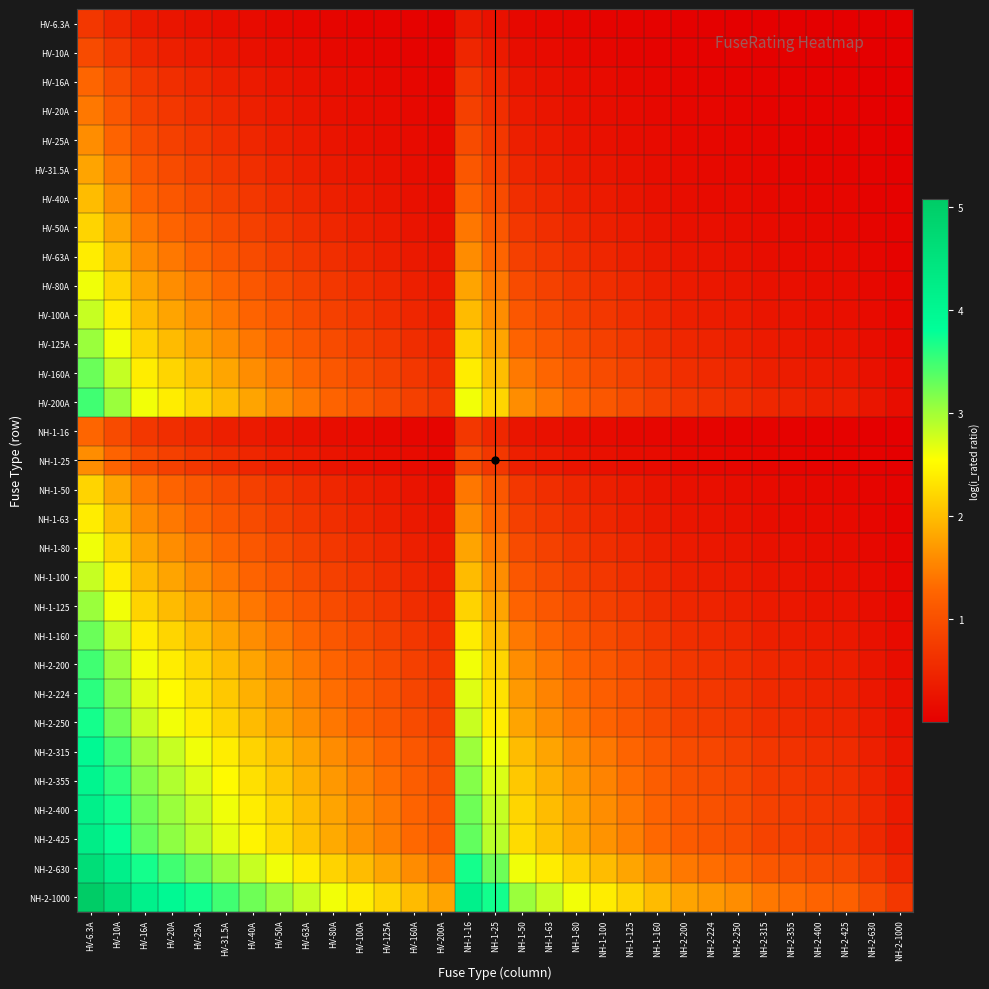

Reading right to left, what are all the values shown in this chart?

HV-6.3A: NH-2-1000=0.0	NH-2-630=0.0	NH-2-425=0.0	NH-2-400=0.0	NH-2-355=0.0	NH-2-315=0.0	NH-2-250=0.0	NH-2-224=0.0	NH-2-200=0.0	NH-1-160=0.0	NH-1-125=0.0	NH-1-100=0.1	NH-1-80=0.1	NH-1-63=0.1	NH-1-50=0.1	NH-1-25=0.2	NH-1-16=0.3	HV-200A=0.0	HV-160A=0.0	HV-125A=0.0	HV-100A=0.1	HV-80A=0.1	HV-63A=0.1	HV-50A=0.1	HV-40A=0.1	HV-31.5A=0.2	HV-25A=0.2	HV-20A=0.3	HV-16A=0.3	HV-10A=0.5	HV-6.3A=0.7
HV-10A: NH-2-1000=0.0	NH-2-630=0.0	NH-2-425=0.0	NH-2-400=0.0	NH-2-355=0.0	NH-2-315=0.0	NH-2-250=0.0	NH-2-224=0.0	NH-2-200=0.0	NH-1-160=0.1	NH-1-125=0.1	NH-1-100=0.1	NH-1-80=0.1	NH-1-63=0.1	NH-1-50=0.2	NH-1-25=0.3	NH-1-16=0.5	HV-200A=0.0	HV-160A=0.1	HV-125A=0.1	HV-100A=0.1	HV-80A=0.1	HV-63A=0.1	HV-50A=0.2	HV-40A=0.2	HV-31.5A=0.3	HV-25A=0.3	HV-20A=0.4	HV-16A=0.5	HV-10A=0.7	HV-6.3A=1.0
HV-16A: NH-2-1000=0.0	NH-2-630=0.0	NH-2-425=0.0	NH-2-400=0.0	NH-2-355=0.0	NH-2-315=0.0	NH-2-250=0.1	NH-2-224=0.1	NH-2-200=0.1	NH-1-160=0.1	NH-1-125=0.1	NH-1-100=0.1	NH-1-80=0.2	NH-1-63=0.2	NH-1-50=0.3	NH-1-25=0.5	NH-1-16=0.7	HV-200A=0.1	HV-160A=0.1	HV-125A=0.1	HV-100A=0.1	HV-80A=0.2	HV-63A=0.2	HV-50A=0.3	HV-40A=0.3	HV-31.5A=0.4	HV-25A=0.5	HV-20A=0.6	HV-16A=0.7	HV-10A=1.0	HV-6.3A=1.3
HV-20A: NH-2-1000=0.0	NH-2-630=0.0	NH-2-425=0.0	NH-2-400=0.0	NH-2-355=0.1	NH-2-315=0.1	NH-2-250=0.1	NH-2-224=0.1	NH-2-200=0.1	NH-1-160=0.1	NH-1-125=0.1	NH-1-100=0.2	NH-1-80=0.2	NH-1-63=0.3	NH-1-50=0.3	NH-1-25=0.6	NH-1-16=0.8	HV-200A=0.1	HV-160A=0.1	HV-125A=0.1	HV-100A=0.2	HV-80A=0.2	HV-63A=0.3	HV-50A=0.3	HV-40A=0.4	HV-31.5A=0.5	HV-25A=0.6	HV-20A=0.7	HV-16A=0.8	HV-10A=1.1	HV-6.3A=1.4
HV-25A: NH-2-1000=0.0	NH-2-630=0.0	NH-2-425=0.1	NH-2-400=0.1	NH-2-355=0.1	NH-2-315=0.1	NH-2-250=0.1	NH-2-224=0.1	NH-2-200=0.1	NH-1-160=0.1	NH-1-125=0.2	NH-1-100=0.2	NH-1-80=0.3	NH-1-63=0.3	NH-1-50=0.4	NH-1-25=0.7	NH-1-16=0.9	HV-200A=0.1	HV-160A=0.1	HV-125A=0.2	HV-100A=0.2	HV-80A=0.3	HV-63A=0.3	HV-50A=0.4	HV-40A=0.5	HV-31.5A=0.6	HV-25A=0.7	HV-20A=0.8	HV-16A=0.9	HV-10A=1.3	HV-6.3A=1.6
HV-31.5A: NH-2-1000=0.0	NH-2-630=0.0	NH-2-425=0.1	NH-2-400=0.1	NH-2-355=0.1	NH-2-315=0.1	NH-2-250=0.1	NH-2-224=0.1	NH-2-200=0.1	NH-1-160=0.2	NH-1-125=0.2	NH-1-100=0.3	NH-1-80=0.3	NH-1-63=0.4	NH-1-50=0.5	NH-1-25=0.8	NH-1-16=1.1	HV-200A=0.1	HV-160A=0.2	HV-125A=0.2	HV-100A=0.3	HV-80A=0.3	HV-63A=0.4	HV-50A=0.5	HV-40A=0.6	HV-31.5A=0.7	HV-25A=0.8	HV-20A=0.9	HV-16A=1.1	HV-10A=1.4	HV-6.3A=1.8
HV-40A: NH-2-1000=0.0	NH-2-630=0.1	NH-2-425=0.1	NH-2-400=0.1	NH-2-355=0.1	NH-2-315=0.1	NH-2-250=0.1	NH-2-224=0.2	NH-2-200=0.2	NH-1-160=0.2	NH-1-125=0.3	NH-1-100=0.3	NH-1-80=0.4	NH-1-63=0.5	NH-1-50=0.6	NH-1-25=1.0	NH-1-16=1.3	HV-200A=0.2	HV-160A=0.2	HV-125A=0.3	HV-100A=0.3	HV-80A=0.4	HV-63A=0.5	HV-50A=0.6	HV-40A=0.7	HV-31.5A=0.8	HV-25A=1.0	HV-20A=1.1	HV-16A=1.3	HV-10A=1.6	HV-6.3A=2.0
HV-50A: NH-2-1000=0.0	NH-2-630=0.1	NH-2-425=0.1	NH-2-400=0.1	NH-2-355=0.1	NH-2-315=0.1	NH-2-250=0.2	NH-2-224=0.2	NH-2-200=0.2	NH-1-160=0.3	NH-1-125=0.3	NH-1-100=0.4	NH-1-80=0.5	NH-1-63=0.6	NH-1-50=0.7	NH-1-25=1.1	NH-1-16=1.4	HV-200A=0.2	HV-160A=0.3	HV-125A=0.3	HV-100A=0.4	HV-80A=0.5	HV-63A=0.6	HV-50A=0.7	HV-40A=0.8	HV-31.5A=1.0	HV-25A=1.1	HV-20A=1.3	HV-16A=1.4	HV-10A=1.8	HV-6.3A=2.2
HV-63A: NH-2-1000=0.1	NH-2-630=0.1	NH-2-425=0.1	NH-2-400=0.1	NH-2-355=0.2	NH-2-315=0.2	NH-2-250=0.2	NH-2-224=0.2	NH-2-200=0.3	NH-1-160=0.3	NH-1-125=0.4	NH-1-100=0.5	NH-1-80=0.6	NH-1-63=0.7	NH-1-50=0.8	NH-1-25=1.3	NH-1-16=1.6	HV-200A=0.3	HV-160A=0.3	HV-125A=0.4	HV-100A=0.5	HV-80A=0.6	HV-63A=0.7	HV-50A=0.8	HV-40A=0.9	HV-31.5A=1.1	HV-25A=1.3	HV-20A=1.4	HV-16A=1.6	HV-10A=2.0	HV-6.3A=2.4
HV-80A: NH-2-1000=0.1	NH-2-630=0.1	NH-2-425=0.2	NH-2-400=0.2	NH-2-355=0.2	NH-2-315=0.2	NH-2-250=0.3	NH-2-224=0.3	NH-2-200=0.3	NH-1-160=0.4	NH-1-125=0.5	NH-1-100=0.6	NH-1-80=0.7	NH-1-63=0.8	NH-1-50=1.0	NH-1-25=1.4	NH-1-16=1.8	HV-200A=0.3	HV-160A=0.4	HV-125A=0.5	HV-100A=0.6	HV-80A=0.7	HV-63A=0.8	HV-50A=1.0	HV-40A=1.1	HV-31.5A=1.3	HV-25A=1.4	HV-20A=1.6	HV-16A=1.8	HV-10A=2.2	HV-6.3A=2.6
HV-100A: NH-2-1000=0.1	NH-2-630=0.1	NH-2-425=0.2	NH-2-400=0.2	NH-2-355=0.2	NH-2-315=0.3	NH-2-250=0.3	NH-2-224=0.4	NH-2-200=0.4	NH-1-160=0.5	NH-1-125=0.6	NH-1-100=0.7	NH-1-80=0.8	NH-1-63=1.0	NH-1-50=1.1	NH-1-25=1.6	NH-1-16=2.0	HV-200A=0.4	HV-160A=0.5	HV-125A=0.6	HV-100A=0.7	HV-80A=0.8	HV-63A=1.0	HV-50A=1.1	HV-40A=1.3	HV-31.5A=1.4	HV-25A=1.6	HV-20A=1.8	HV-16A=2.0	HV-10A=2.4	HV-6.3A=2.8
HV-125A: NH-2-1000=0.1	NH-2-630=0.2	NH-2-425=0.3	NH-2-400=0.3	NH-2-355=0.3	NH-2-315=0.3	NH-2-250=0.4	NH-2-224=0.4	NH-2-200=0.5	NH-1-160=0.6	NH-1-125=0.7	NH-1-100=0.8	NH-1-80=0.9	NH-1-63=1.1	NH-1-50=1.3	NH-1-25=1.8	NH-1-16=2.2	HV-200A=0.5	HV-160A=0.6	HV-125A=0.7	HV-100A=0.8	HV-80A=0.9	HV-63A=1.1	HV-50A=1.3	HV-40A=1.4	HV-31.5A=1.6	HV-25A=1.8	HV-20A=2.0	HV-16A=2.2	HV-10A=2.6	HV-6.3A=3.0
HV-160A: NH-2-1000=0.1	NH-2-630=0.2	NH-2-425=0.3	NH-2-400=0.3	NH-2-355=0.4	NH-2-315=0.4	NH-2-250=0.5	NH-2-224=0.5	NH-2-200=0.6	NH-1-160=0.7	NH-1-125=0.8	NH-1-100=1.0	NH-1-80=1.1	NH-1-63=1.3	NH-1-50=1.4	NH-1-25=2.0	NH-1-16=2.4	HV-200A=0.6	HV-160A=0.7	HV-125A=0.8	HV-100A=1.0	HV-80A=1.1	HV-63A=1.3	HV-50A=1.4	HV-40A=1.6	HV-31.5A=1.8	HV-25A=2.0	HV-20A=2.2	HV-16A=2.4	HV-10A=2.8	HV-6.3A=3.3
HV-200A: NH-2-1000=0.2	NH-2-630=0.3	NH-2-425=0.4	NH-2-400=0.4	NH-2-355=0.4	NH-2-315=0.5	NH-2-250=0.6	NH-2-224=0.6	NH-2-200=0.7	NH-1-160=0.8	NH-1-125=1.0	NH-1-100=1.1	NH-1-80=1.3	NH-1-63=1.4	NH-1-50=1.6	NH-1-25=2.2	NH-1-16=2.6	HV-200A=0.7	HV-160A=0.8	HV-125A=1.0	HV-100A=1.1	HV-80A=1.3	HV-63A=1.4	HV-50A=1.6	HV-40A=1.8	HV-31.5A=2.0	HV-25A=2.2	HV-20A=2.4	HV-16A=2.6	HV-10A=3.0	HV-6.3A=3.5
NH-1-16: NH-2-1000=0.0	NH-2-630=0.0	NH-2-425=0.0	NH-2-400=0.0	NH-2-355=0.0	NH-2-315=0.0	NH-2-250=0.1	NH-2-224=0.1	NH-2-200=0.1	NH-1-160=0.1	NH-1-125=0.1	NH-1-100=0.1	NH-1-80=0.2	NH-1-63=0.2	NH-1-50=0.3	NH-1-25=0.5	NH-1-16=0.7	HV-200A=0.1	HV-160A=0.1	HV-125A=0.1	HV-100A=0.1	HV-80A=0.2	HV-63A=0.2	HV-50A=0.3	HV-40A=0.3	HV-31.5A=0.4	HV-25A=0.5	HV-20A=0.6	HV-16A=0.7	HV-10A=1.0	HV-6.3A=1.3
NH-1-25: NH-2-1000=0.0	NH-2-630=0.0	NH-2-425=0.1	NH-2-400=0.1	NH-2-355=0.1	NH-2-315=0.1	NH-2-250=0.1	NH-2-224=0.1	NH-2-200=0.1	NH-1-160=0.1	NH-1-125=0.2	NH-1-100=0.2	NH-1-80=0.3	NH-1-63=0.3	NH-1-50=0.4	NH-1-25=0.7	NH-1-16=0.9	HV-200A=0.1	HV-160A=0.1	HV-125A=0.2	HV-100A=0.2	HV-80A=0.3	HV-63A=0.3	HV-50A=0.4	HV-40A=0.5	HV-31.5A=0.6	HV-25A=0.7	HV-20A=0.8	HV-16A=0.9	HV-10A=1.3	HV-6.3A=1.6
NH-1-50: NH-2-1000=0.0	NH-2-630=0.1	NH-2-425=0.1	NH-2-400=0.1	NH-2-355=0.1	NH-2-315=0.1	NH-2-250=0.2	NH-2-224=0.2	NH-2-200=0.2	NH-1-160=0.3	NH-1-125=0.3	NH-1-100=0.4	NH-1-80=0.5	NH-1-63=0.6	NH-1-50=0.7	NH-1-25=1.1	NH-1-16=1.4	HV-200A=0.2	HV-160A=0.3	HV-125A=0.3	HV-100A=0.4	HV-80A=0.5	HV-63A=0.6	HV-50A=0.7	HV-40A=0.8	HV-31.5A=1.0	HV-25A=1.1	HV-20A=1.3	HV-16A=1.4	HV-10A=1.8	HV-6.3A=2.2
NH-1-63: NH-2-1000=0.1	NH-2-630=0.1	NH-2-425=0.1	NH-2-400=0.1	NH-2-355=0.2	NH-2-315=0.2	NH-2-250=0.2	NH-2-224=0.2	NH-2-200=0.3	NH-1-160=0.3	NH-1-125=0.4	NH-1-100=0.5	NH-1-80=0.6	NH-1-63=0.7	NH-1-50=0.8	NH-1-25=1.3	NH-1-16=1.6	HV-200A=0.3	HV-160A=0.3	HV-125A=0.4	HV-100A=0.5	HV-80A=0.6	HV-63A=0.7	HV-50A=0.8	HV-40A=0.9	HV-31.5A=1.1	HV-25A=1.3	HV-20A=1.4	HV-16A=1.6	HV-10A=2.0	HV-6.3A=2.4
NH-1-80: NH-2-1000=0.1	NH-2-630=0.1	NH-2-425=0.2	NH-2-400=0.2	NH-2-355=0.2	NH-2-315=0.2	NH-2-250=0.3	NH-2-224=0.3	NH-2-200=0.3	NH-1-160=0.4	NH-1-125=0.5	NH-1-100=0.6	NH-1-80=0.7	NH-1-63=0.8	NH-1-50=1.0	NH-1-25=1.4	NH-1-16=1.8	HV-200A=0.3	HV-160A=0.4	HV-125A=0.5	HV-100A=0.6	HV-80A=0.7	HV-63A=0.8	HV-50A=1.0	HV-40A=1.1	HV-31.5A=1.3	HV-25A=1.4	HV-20A=1.6	HV-16A=1.8	HV-10A=2.2	HV-6.3A=2.6
NH-1-100: NH-2-1000=0.1	NH-2-630=0.1	NH-2-425=0.2	NH-2-400=0.2	NH-2-355=0.2	NH-2-315=0.3	NH-2-250=0.3	NH-2-224=0.4	NH-2-200=0.4	NH-1-160=0.5	NH-1-125=0.6	NH-1-100=0.7	NH-1-80=0.8	NH-1-63=1.0	NH-1-50=1.1	NH-1-25=1.6	NH-1-16=2.0	HV-200A=0.4	HV-160A=0.5	HV-125A=0.6	HV-100A=0.7	HV-80A=0.8	HV-63A=1.0	HV-50A=1.1	HV-40A=1.3	HV-31.5A=1.4	HV-25A=1.6	HV-20A=1.8	HV-16A=2.0	HV-10A=2.4	HV-6.3A=2.8
NH-1-125: NH-2-1000=0.1	NH-2-630=0.2	NH-2-425=0.3	NH-2-400=0.3	NH-2-355=0.3	NH-2-315=0.3	NH-2-250=0.4	NH-2-224=0.4	NH-2-200=0.5	NH-1-160=0.6	NH-1-125=0.7	NH-1-100=0.8	NH-1-80=0.9	NH-1-63=1.1	NH-1-50=1.3	NH-1-25=1.8	NH-1-16=2.2	HV-200A=0.5	HV-160A=0.6	HV-125A=0.7	HV-100A=0.8	HV-80A=0.9	HV-63A=1.1	HV-50A=1.3	HV-40A=1.4	HV-31.5A=1.6	HV-25A=1.8	HV-20A=2.0	HV-16A=2.2	HV-10A=2.6	HV-6.3A=3.0
NH-1-160: NH-2-1000=0.1	NH-2-630=0.2	NH-2-425=0.3	NH-2-400=0.3	NH-2-355=0.4	NH-2-315=0.4	NH-2-250=0.5	NH-2-224=0.5	NH-2-200=0.6	NH-1-160=0.7	NH-1-125=0.8	NH-1-100=1.0	NH-1-80=1.1	NH-1-63=1.3	NH-1-50=1.4	NH-1-25=2.0	NH-1-16=2.4	HV-200A=0.6	HV-160A=0.7	HV-125A=0.8	HV-100A=1.0	HV-80A=1.1	HV-63A=1.3	HV-50A=1.4	HV-40A=1.6	HV-31.5A=1.8	HV-25A=2.0	HV-20A=2.2	HV-16A=2.4	HV-10A=2.8	HV-6.3A=3.3
NH-2-200: NH-2-1000=0.2	NH-2-630=0.3	NH-2-425=0.4	NH-2-400=0.4	NH-2-355=0.4	NH-2-315=0.5	NH-2-250=0.6	NH-2-224=0.6	NH-2-200=0.7	NH-1-160=0.8	NH-1-125=1.0	NH-1-100=1.1	NH-1-80=1.3	NH-1-63=1.4	NH-1-50=1.6	NH-1-25=2.2	NH-1-16=2.6	HV-200A=0.7	HV-160A=0.8	HV-125A=1.0	HV-100A=1.1	HV-80A=1.3	HV-63A=1.4	HV-50A=1.6	HV-40A=1.8	HV-31.5A=2.0	HV-25A=2.2	HV-20A=2.4	HV-16A=2.6	HV-10A=3.0	HV-6.3A=3.5
NH-2-224: NH-2-1000=0.2	NH-2-630=0.3	NH-2-425=0.4	NH-2-400=0.4	NH-2-355=0.5	NH-2-315=0.5	NH-2-250=0.6	NH-2-224=0.7	NH-2-200=0.8	NH-1-160=0.9	NH-1-125=1.0	NH-1-100=1.2	NH-1-80=1.3	NH-1-63=1.5	NH-1-50=1.7	NH-1-25=2.3	NH-1-16=2.7	HV-200A=0.8	HV-160A=0.9	HV-125A=1.0	HV-100A=1.2	HV-80A=1.3	HV-63A=1.5	HV-50A=1.7	HV-40A=1.9	HV-31.5A=2.1	HV-25A=2.3	HV-20A=2.5	HV-16A=2.7	HV-10A=3.2	HV-6.3A=3.6
NH-2-250: NH-2-1000=0.2	NH-2-630=0.3	NH-2-425=0.5	NH-2-400=0.5	NH-2-355=0.5	NH-2-315=0.6	NH-2-250=0.7	NH-2-224=0.7	NH-2-200=0.8	NH-1-160=0.9	NH-1-125=1.1	NH-1-100=1.3	NH-1-80=1.4	NH-1-63=1.6	NH-1-50=1.8	NH-1-25=2.4	NH-1-16=2.8	HV-200A=0.8	HV-160A=0.9	HV-125A=1.1	HV-100A=1.3	HV-80A=1.4	HV-63A=1.6	HV-50A=1.8	HV-40A=2.0	HV-31.5A=2.2	HV-25A=2.4	HV-20A=2.6	HV-16A=2.8	HV-10A=3.3	HV-6.3A=3.7
NH-2-315: NH-2-1000=0.3	NH-2-630=0.4	NH-2-425=0.6	NH-2-400=0.6	NH-2-355=0.6	NH-2-315=0.7	NH-2-250=0.8	NH-2-224=0.9	NH-2-200=0.9	NH-1-160=1.1	NH-1-125=1.3	NH-1-100=1.4	NH-1-80=1.6	NH-1-63=1.8	NH-1-50=2.0	NH-1-25=2.6	NH-1-16=3.0	HV-200A=0.9	HV-160A=1.1	HV-125A=1.3	HV-100A=1.4	HV-80A=1.6	HV-63A=1.8	HV-50A=2.0	HV-40A=2.2	HV-31.5A=2.4	HV-25A=2.6	HV-20A=2.8	HV-16A=3.0	HV-10A=3.5	HV-6.3A=3.9
NH-2-355: NH-2-1000=0.3	NH-2-630=0.4	NH-2-425=0.6	NH-2-400=0.6	NH-2-355=0.7	NH-2-315=0.8	NH-2-250=0.9	NH-2-224=0.9	NH-2-200=1.0	NH-1-160=1.2	NH-1-125=1.3	NH-1-100=1.5	NH-1-80=1.7	NH-1-63=1.9	NH-1-50=2.1	NH-1-25=2.7	NH-1-16=3.1	HV-200A=1.0	HV-160A=1.2	HV-125A=1.3	HV-100A=1.5	HV-80A=1.7	HV-63A=1.9	HV-50A=2.1	HV-40A=2.3	HV-31.5A=2.5	HV-25A=2.7	HV-20A=2.9	HV-16A=3.1	HV-10A=3.6	HV-6.3A=4.0
NH-2-400: NH-2-1000=0.3	NH-2-630=0.5	NH-2-425=0.7	NH-2-400=0.7	NH-2-355=0.8	NH-2-315=0.8	NH-2-250=1.0	NH-2-224=1.0	NH-2-200=1.1	NH-1-160=1.3	NH-1-125=1.4	NH-1-100=1.6	NH-1-80=1.8	NH-1-63=2.0	NH-1-50=2.2	NH-1-25=2.8	NH-1-16=3.3	HV-200A=1.1	HV-160A=1.3	HV-125A=1.4	HV-100A=1.6	HV-80A=1.8	HV-63A=2.0	HV-50A=2.2	HV-40A=2.4	HV-31.5A=2.6	HV-25A=2.8	HV-20A=3.0	HV-16A=3.3	HV-10A=3.7	HV-6.3A=4.2
NH-2-425: NH-2-1000=0.4	NH-2-630=0.5	NH-2-425=0.7	NH-2-400=0.7	NH-2-355=0.8	NH-2-315=0.9	NH-2-250=1.0	NH-2-224=1.1	NH-2-200=1.1	NH-1-160=1.3	NH-1-125=1.5	NH-1-100=1.7	NH-1-80=1.8	NH-1-63=2.0	NH-1-50=2.3	NH-1-25=2.9	NH-1-16=3.3	HV-200A=1.1	HV-160A=1.3	HV-125A=1.5	HV-100A=1.7	HV-80A=1.8	HV-63A=2.0	HV-50A=2.3	HV-40A=2.5	HV-31.5A=2.7	HV-25A=2.9	HV-20A=3.1	HV-16A=3.3	HV-10A=3.8	HV-6.3A=4.2
NH-2-630: NH-2-1000=0.5	NH-2-630=0.7	NH-2-425=0.9	NH-2-400=0.9	NH-2-355=1.0	NH-2-315=1.1	NH-2-250=1.3	NH-2-224=1.3	NH-2-200=1.4	NH-1-160=1.6	NH-1-125=1.8	NH-1-100=2.0	NH-1-80=2.2	NH-1-63=2.4	NH-1-50=2.6	NH-1-25=3.3	NH-1-16=3.7	HV-200A=1.4	HV-160A=1.6	HV-125A=1.8	HV-100A=2.0	HV-80A=2.2	HV-63A=2.4	HV-50A=2.6	HV-40A=2.8	HV-31.5A=3.0	HV-25A=3.3	HV-20A=3.5	HV-16A=3.7	HV-10A=4.2	HV-6.3A=4.6
NH-2-1000: NH-2-1000=0.7	NH-2-630=1.0	NH-2-425=1.2	NH-2-400=1.3	NH-2-355=1.3	NH-2-315=1.4	NH-2-250=1.6	NH-2-224=1.7	NH-2-200=1.8	NH-1-160=2.0	NH-1-125=2.2	NH-1-100=2.4	NH-1-80=2.6	NH-1-63=2.8	NH-1-50=3.0	NH-1-25=3.7	NH-1-16=4.2	HV-200A=1.8	HV-160A=2.0	HV-125A=2.2	HV-100A=2.4	HV-80A=2.6	HV-63A=2.8	HV-50A=3.0	HV-40A=3.3	HV-31.5A=3.5	HV-25A=3.7	HV-20A=3.9	HV-16A=4.2	HV-10A=4.6	HV-6.3A=5.1